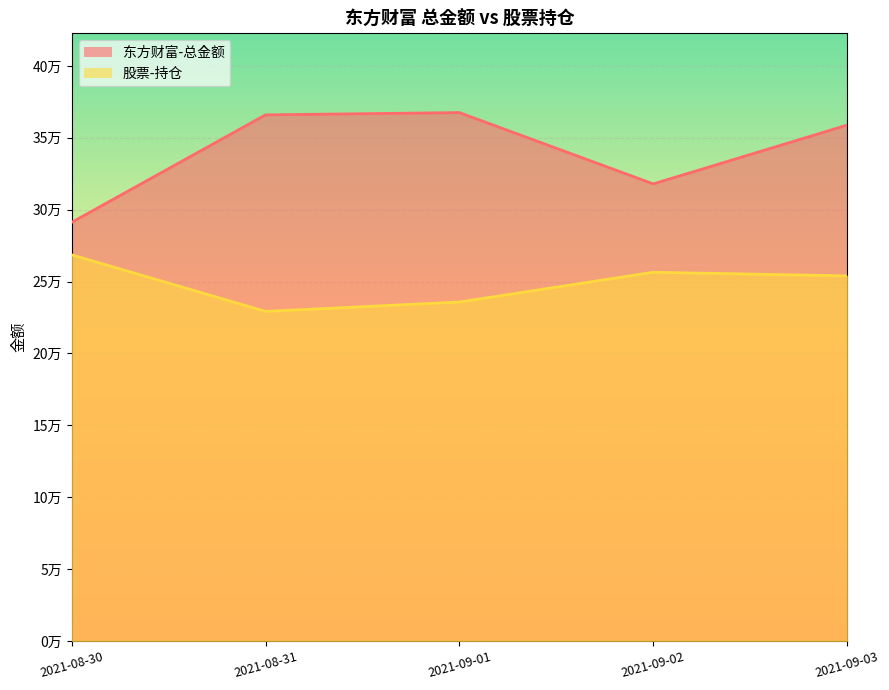

Reading left to right, extract all data points from this chart.

东方财富-总金额: 291161.1	365933.9	367517.7	317929.1	358800.8
股票-持仓: 268589.5	229250.0	235760.0	256454.6	253946.0